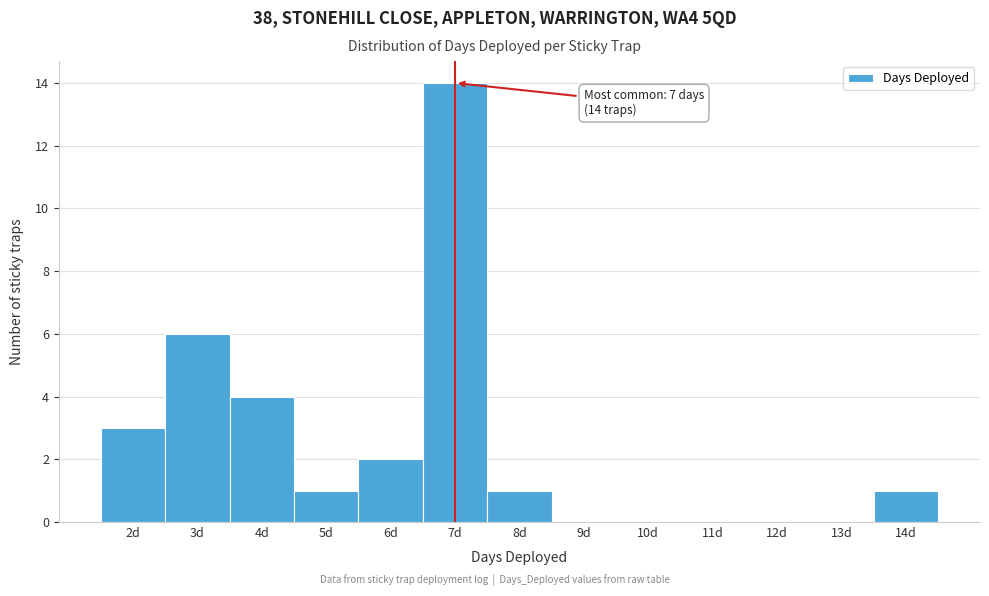

Over which range of the x-axis is the bar tallest?

6.5 to 7.5